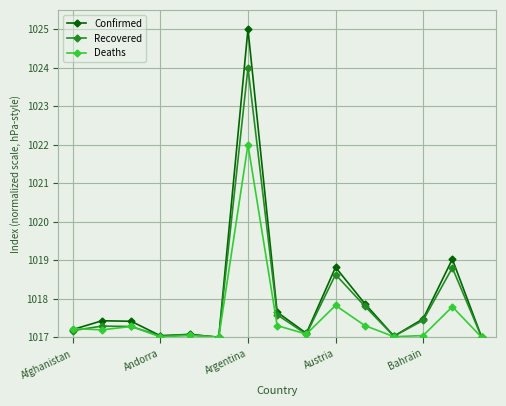

What is the value of the Recovered point at the 10th from the left?

1018.6